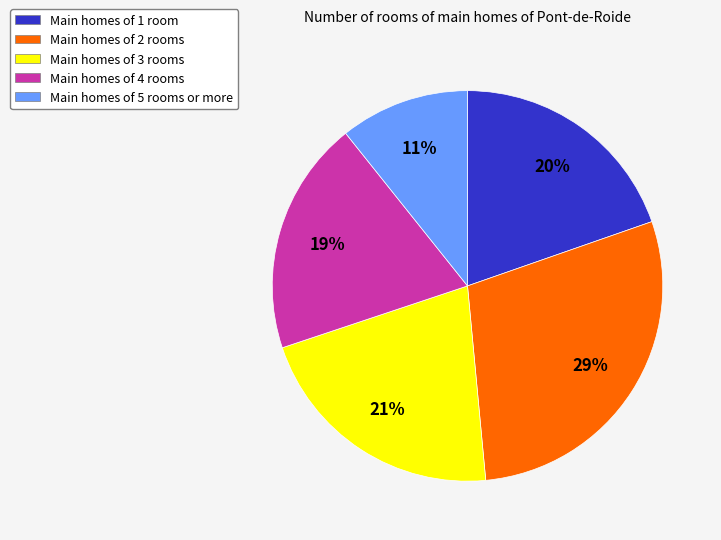

Which slice is the largest?

Main homes of 2 rooms